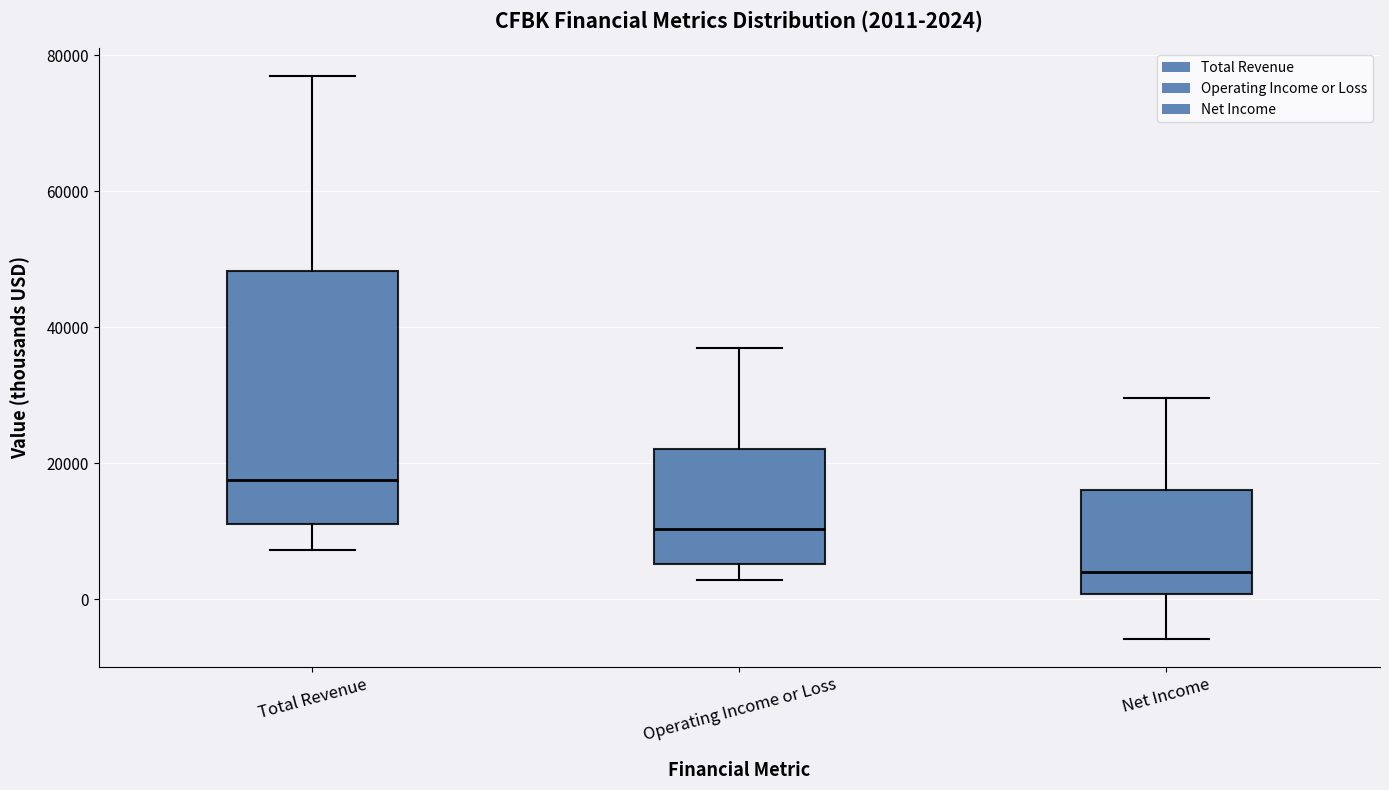

Comparing the boxes themselves (not the whiskers), which one is the tallest?

Total Revenue